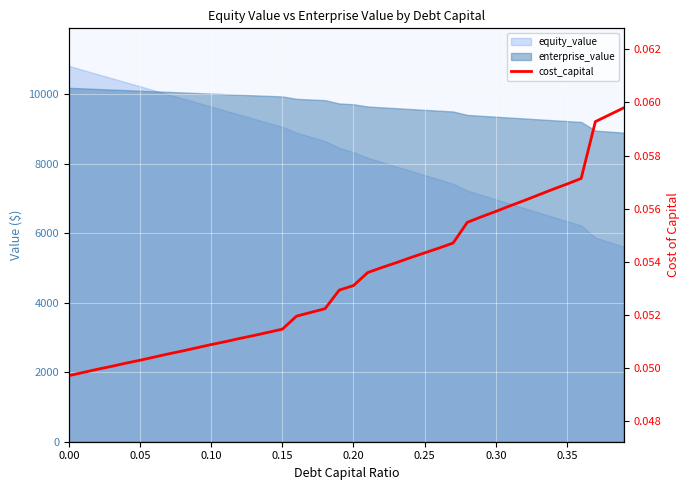

Reading left to right, what are all the values shown in this chart?

0.0	0.0	0.0	0.1	0.1	0.1	0.1	0.1	0.1	0.1	0.1	0.1	0.1	0.1	0.1	0.1	0.1	0.1	0.1	0.1	0.1	0.1	0.1	0.1	0.1	0.1	0.1	0.1	0.1	0.1	0.1	0.1	0.1	0.1	0.1	0.1	0.1	0.1	0.1	0.1